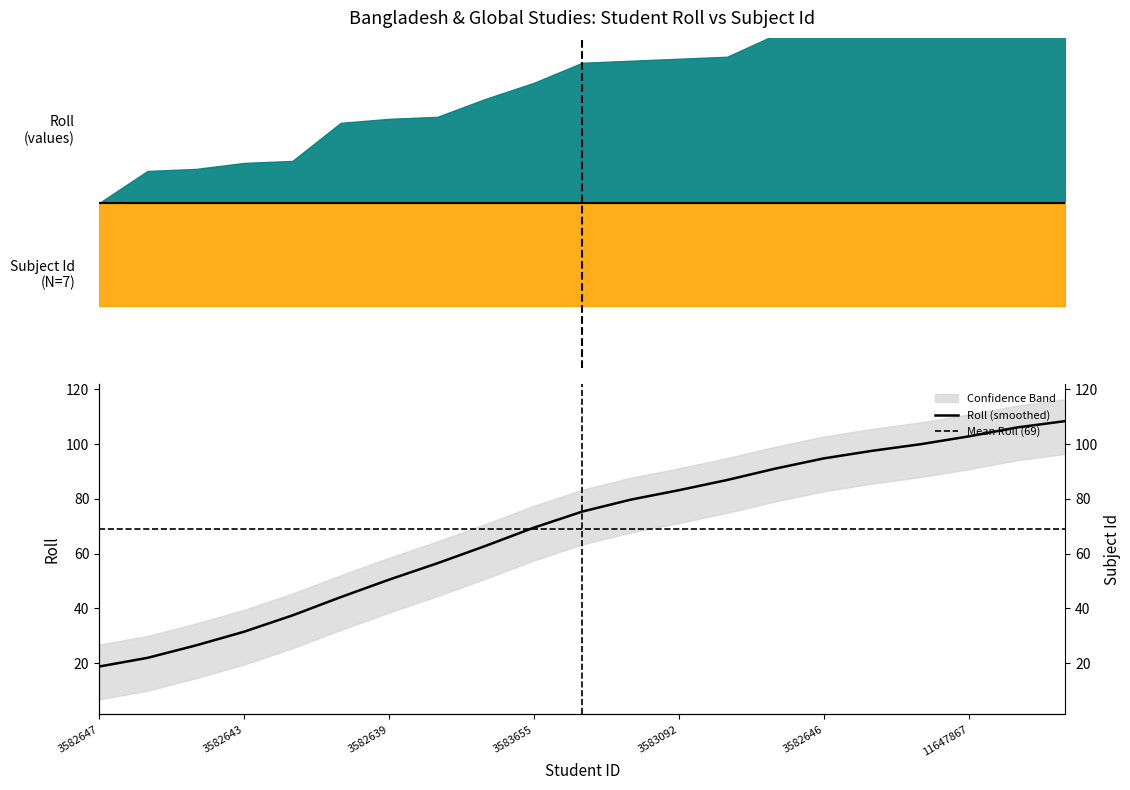

Where does the data first go above 75?

11654476